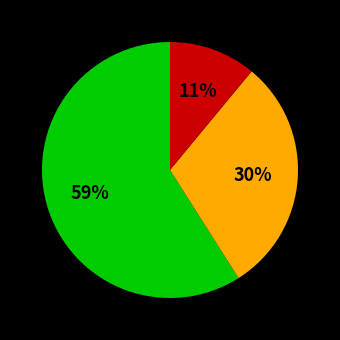

To the nearest percent, what is the average slice percentage?

33%